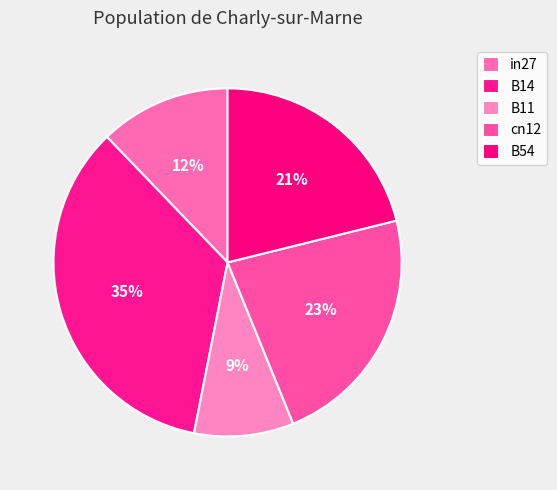

How many slices are in this pie chart?

5